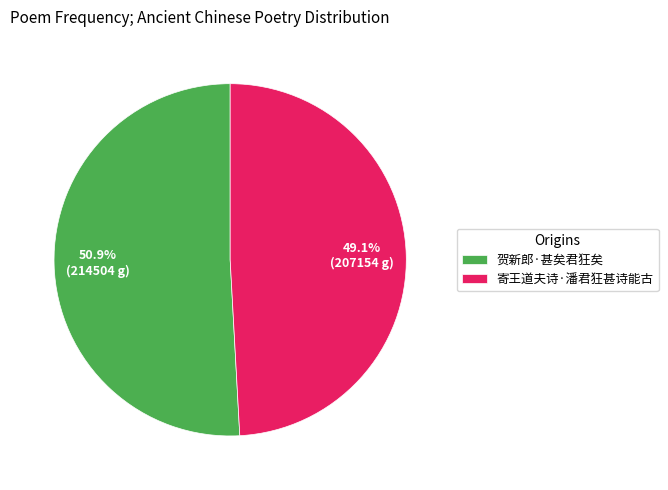

To the nearest percent, what is the difference between the 贺新郎·甚矣君狂矣 and 寄王道夫诗·潘君狂甚诗能古 slice percentages?

2%